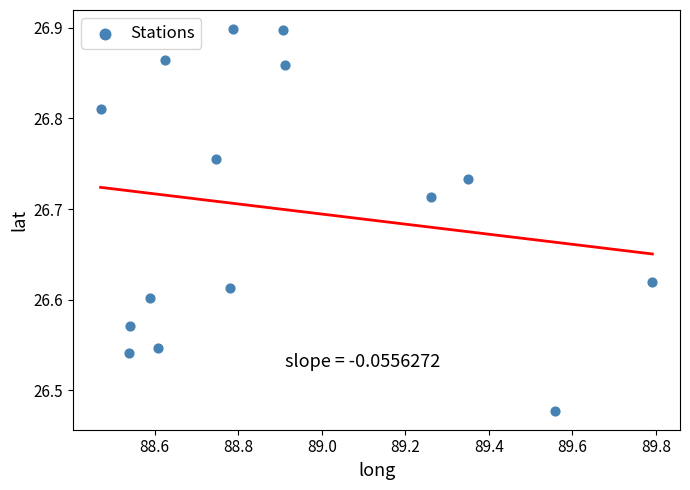

What is the range of Y values (max minus min)?

0.4